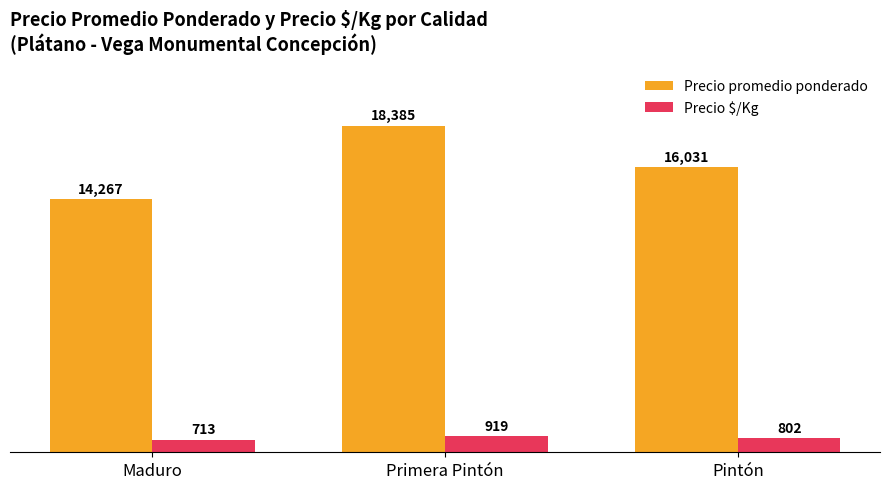

Where is Precio $/Kg nearest to the value 816?

Pintón